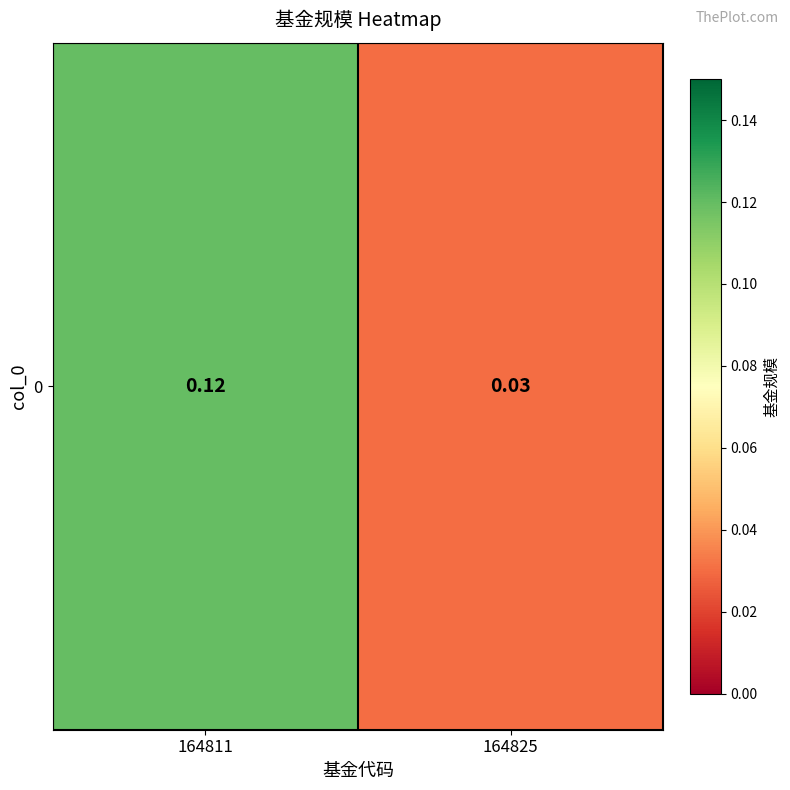

What is the sum of the values at 164811 and 164825?

0.1